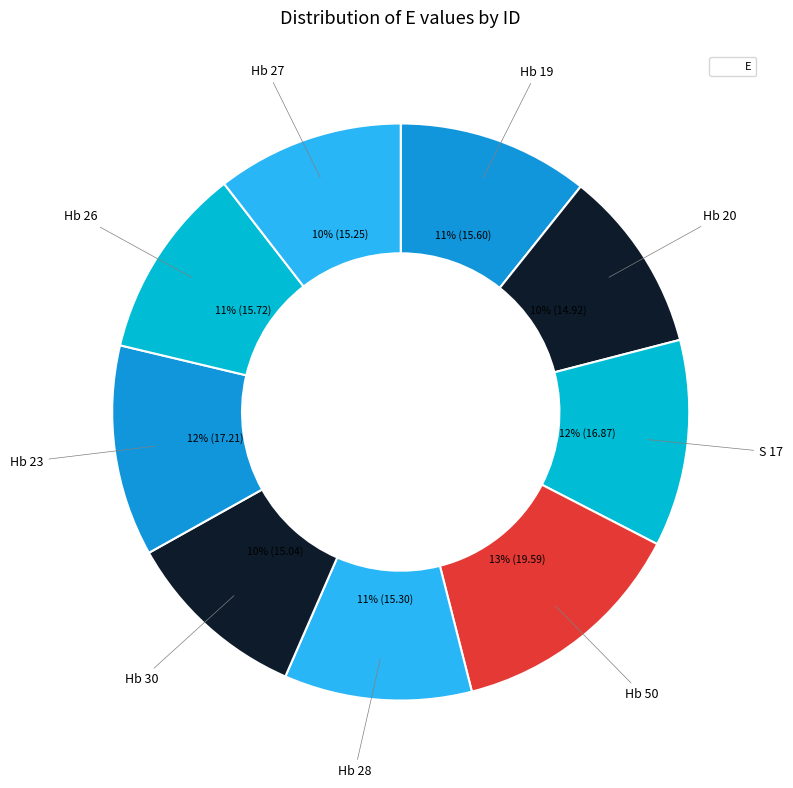

How many slices are in this pie chart?

9